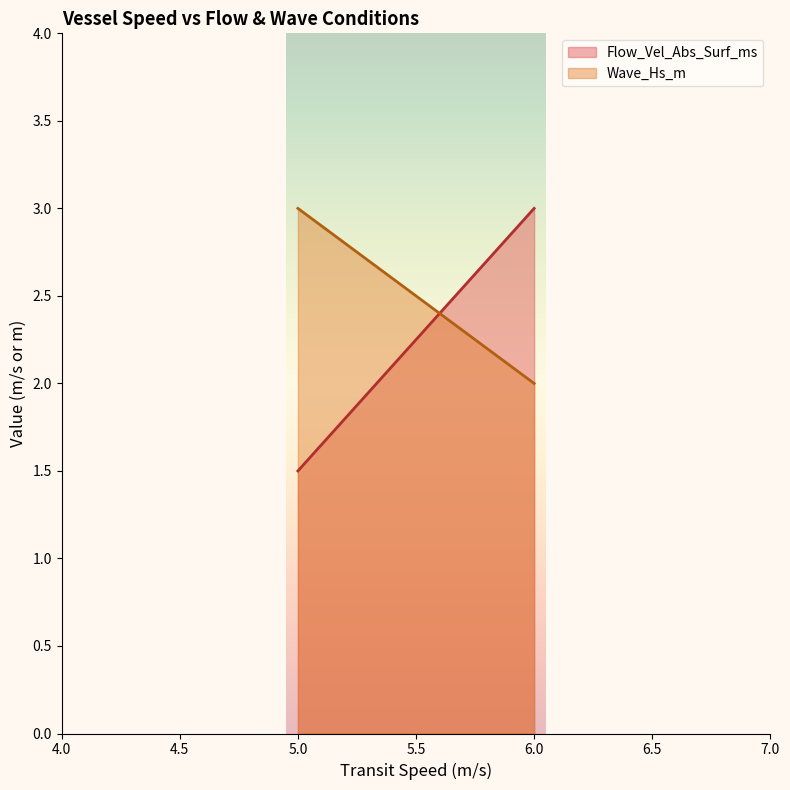

How many values in the Flow_Vel_Abs_Surf_ms series are below 2?

1